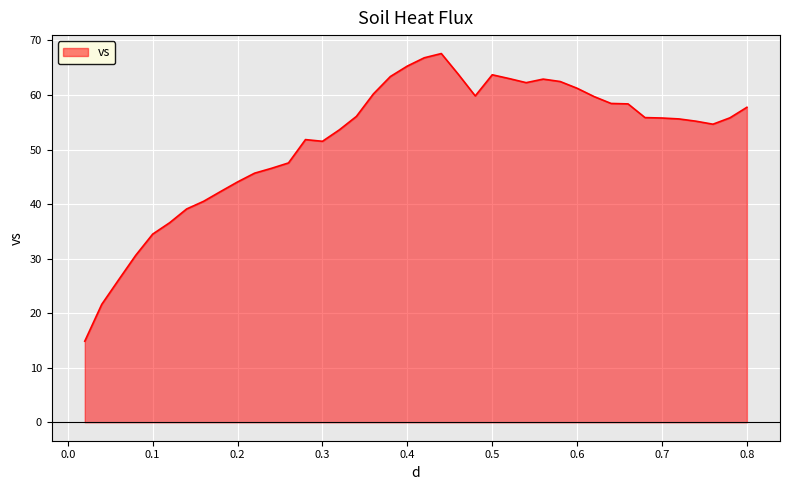

What is the greatest value displayed?

67.6